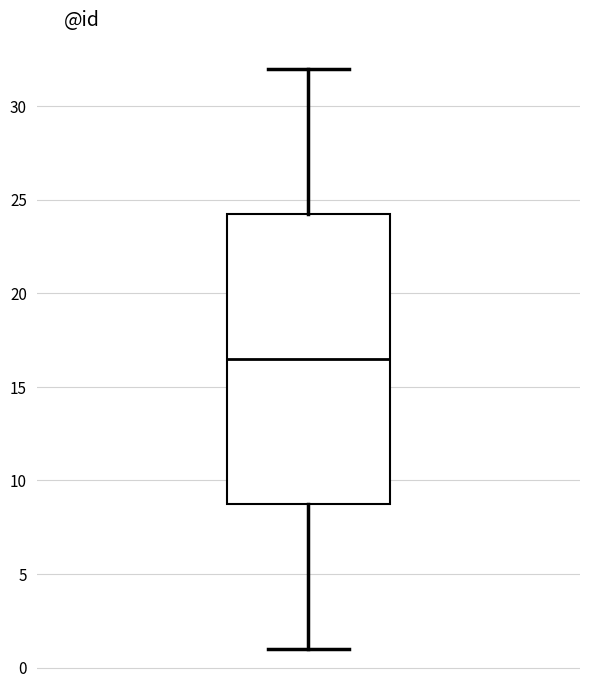

Transcribe this box plot: give where the median line is, the range the box spans, and where the two whiskers end, as read against the y-axis. The values are not printed on the chart, so give them approximately, as read against the axis.

median 16.5, box 9.0 to 24.5, whiskers 1.0 to 32.0